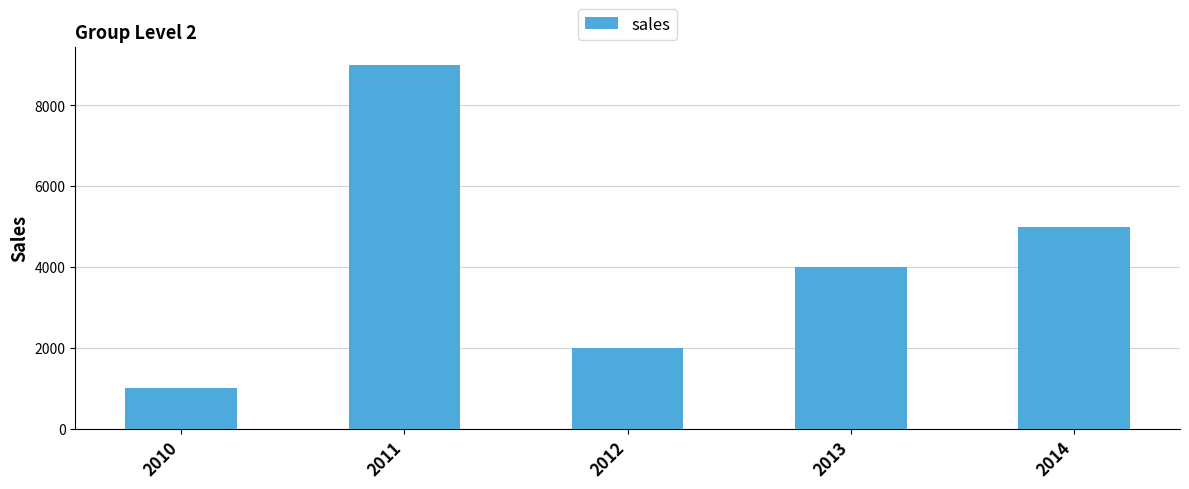

How many bars are there in total?

5